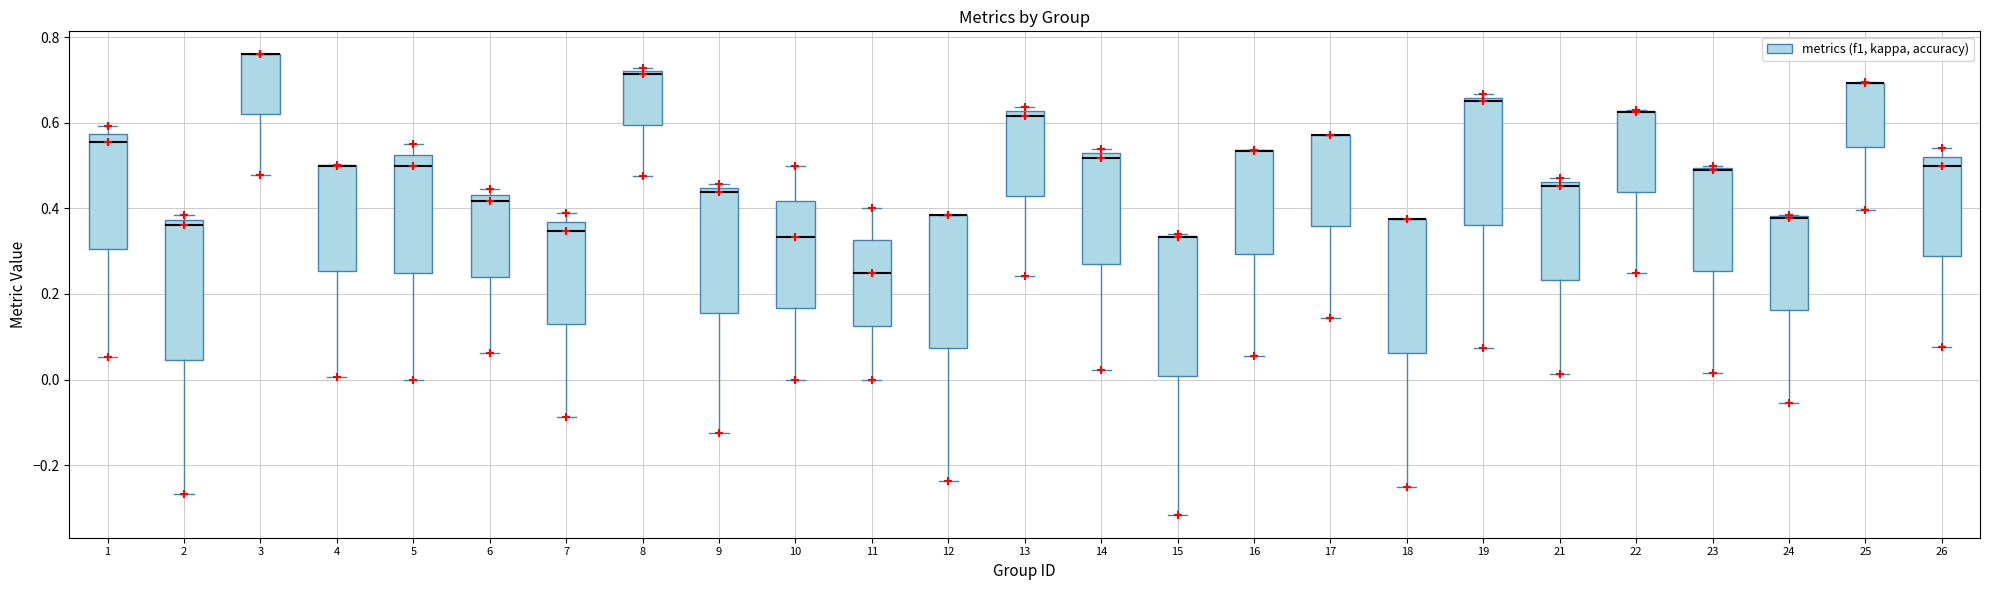

Where is the upper edge of the box at x = 24 on the y-axis? The values are not printed on the chart, so give them approximately, as read against the axis.

0.38